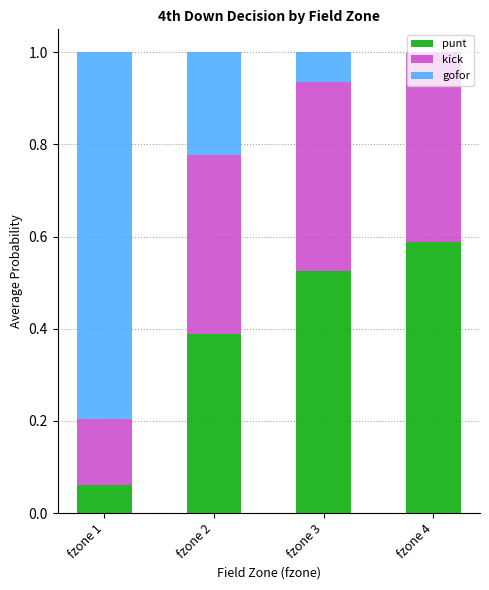

What is the total value across all series at fzone 3?

1.0